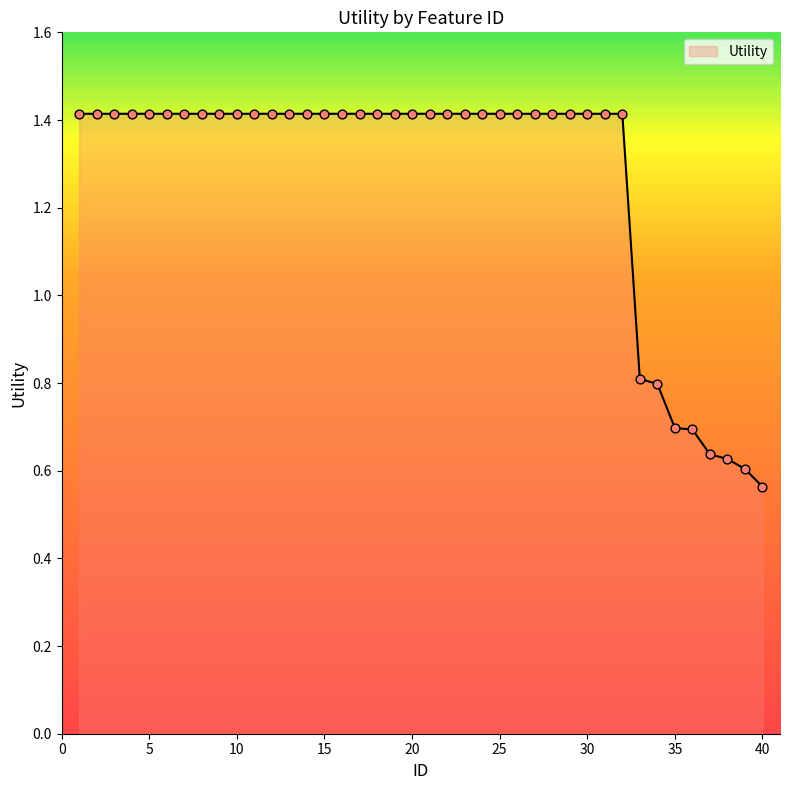

What is the greatest value displayed?

1.4